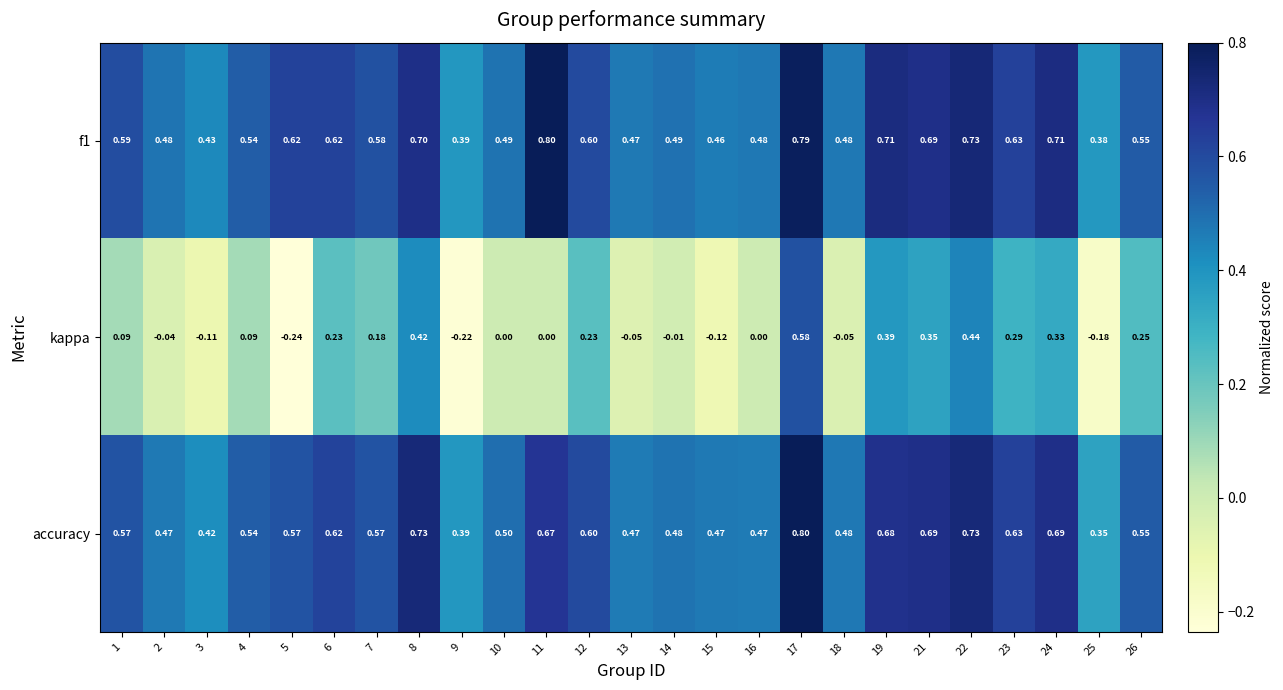

Is the value of accuracy at 7 greater than the value of kappa at 10?

Yes